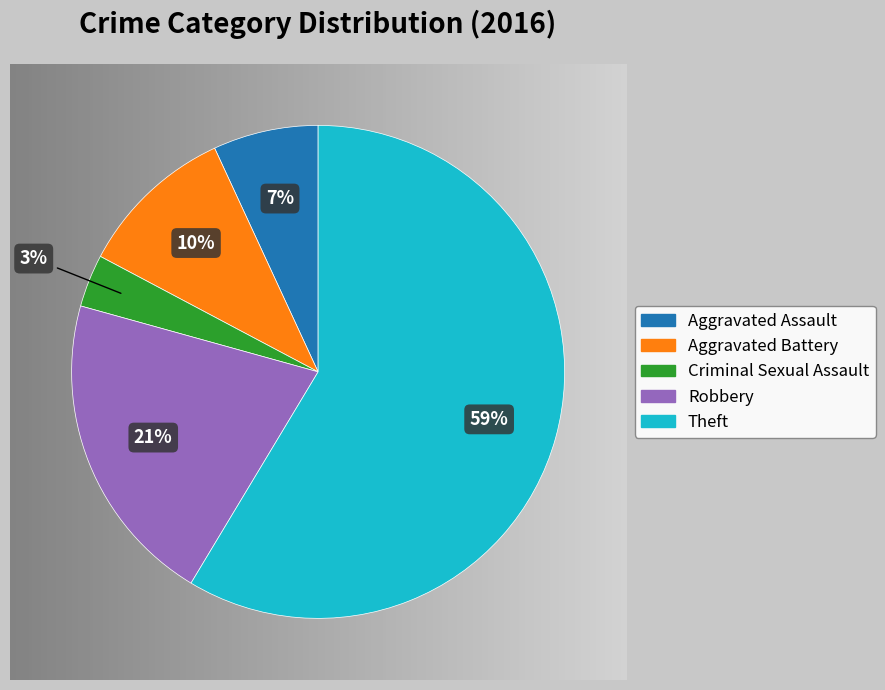

To the nearest percent, what is the average slice percentage?

20%